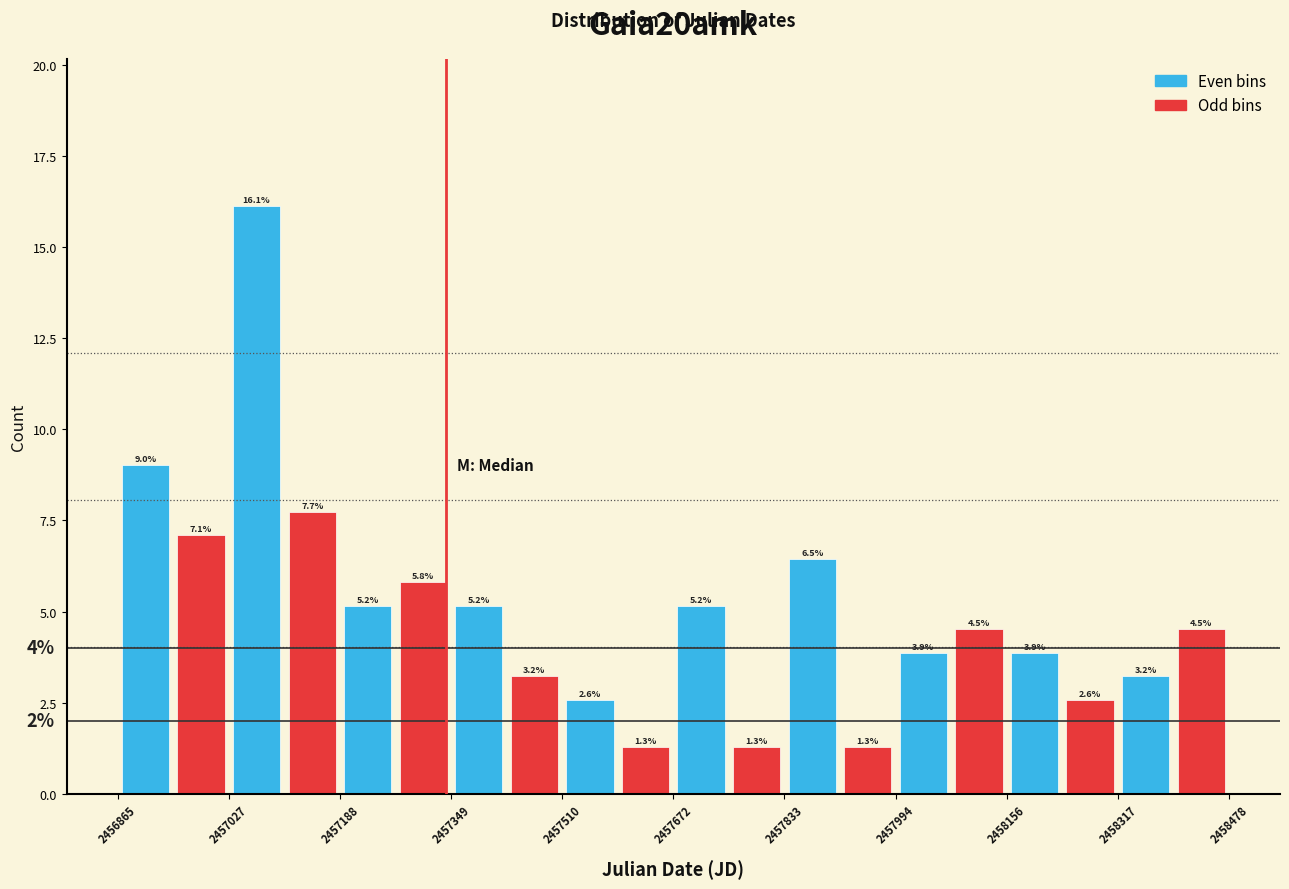

How tall is the bar that spans 2457100 to 2457180 on the x-axis? The bar edges are not printed on the chart, so give them approximately, as read against the axis.

7.7